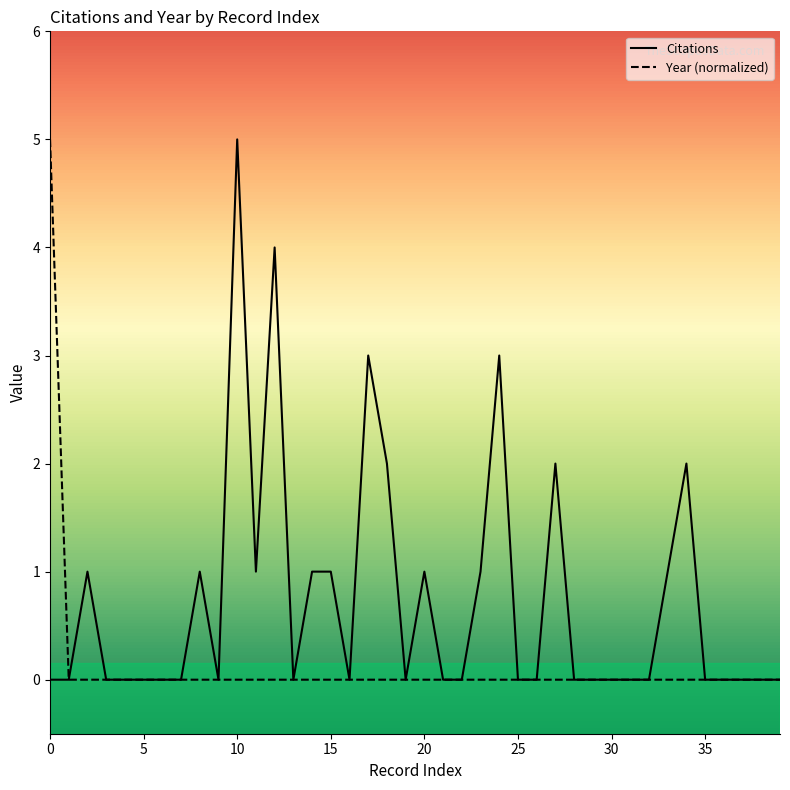

What is the sum of all Citations values?

29